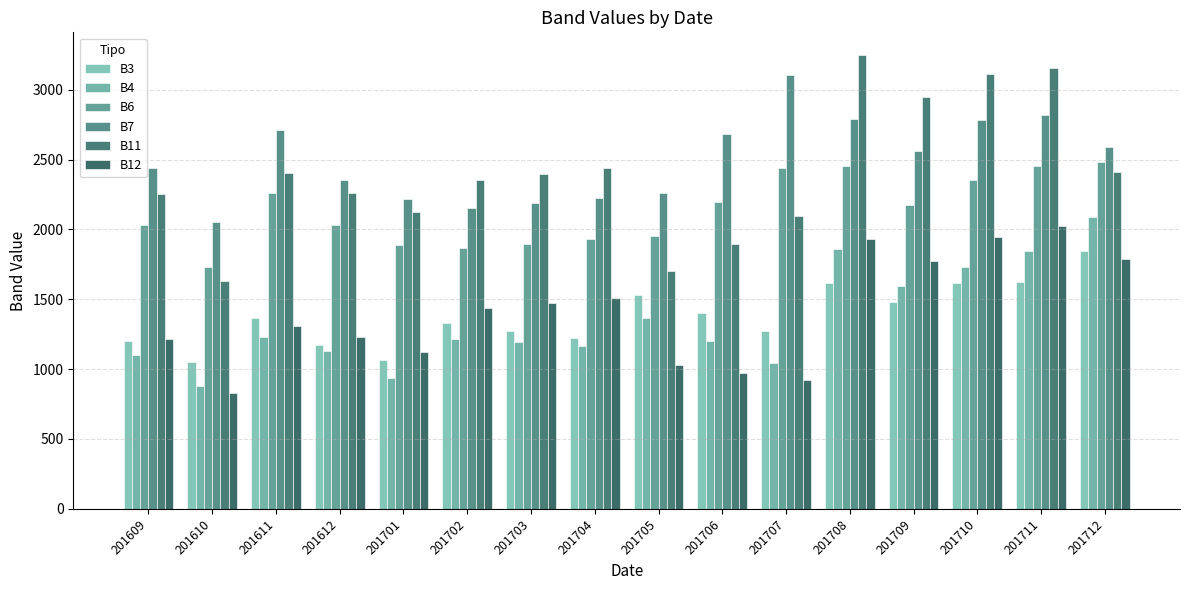

What is the maximum value for B7?

3104